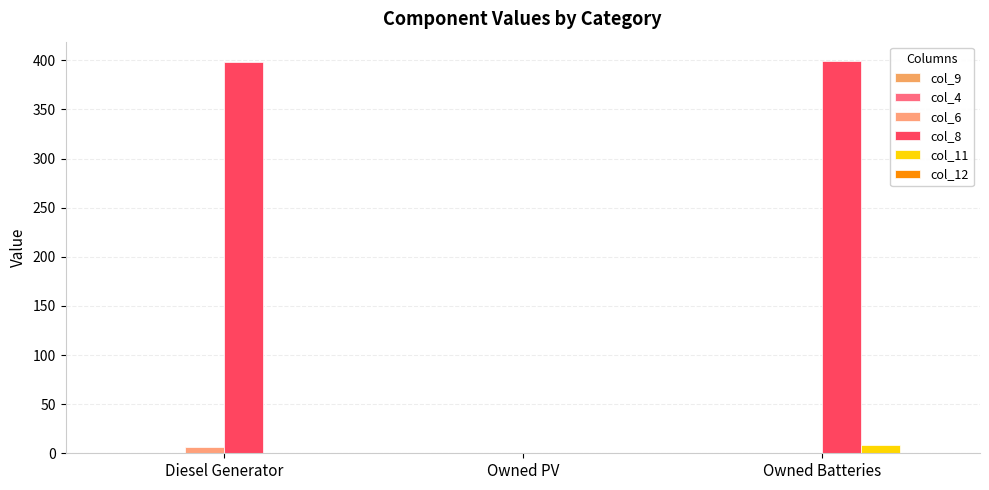

Reading left to right, list all the values displayed in this chart.

col_9: 0	0	0
col_4: 0	0	0
col_6: 6	0	0
col_8: 398	0	399
col_11: 0	0	8
col_12: 0	0	0